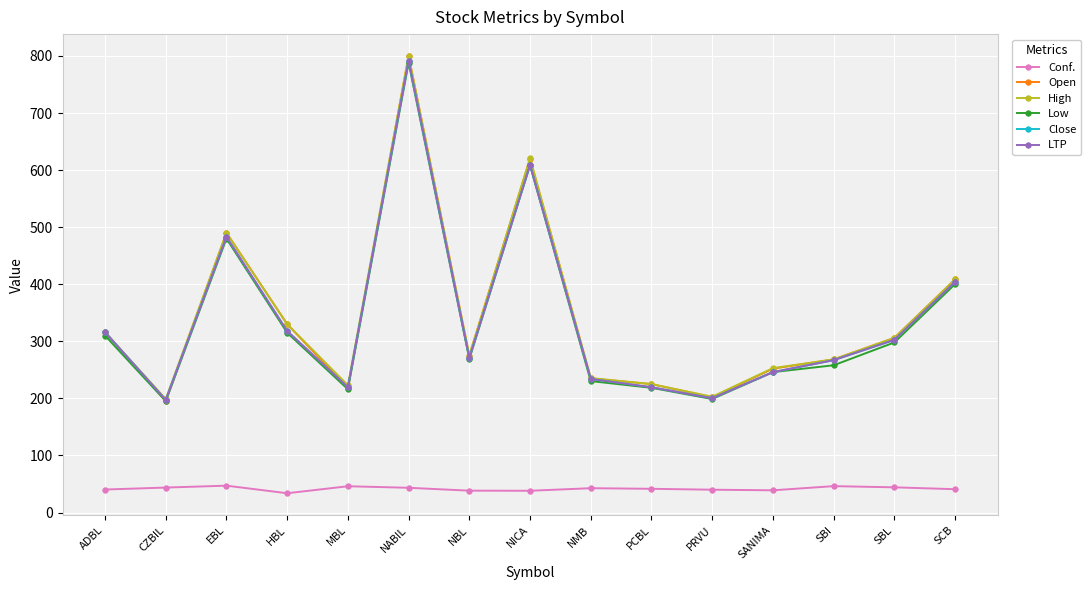

What is the label of the 8th point from the right?

NICA